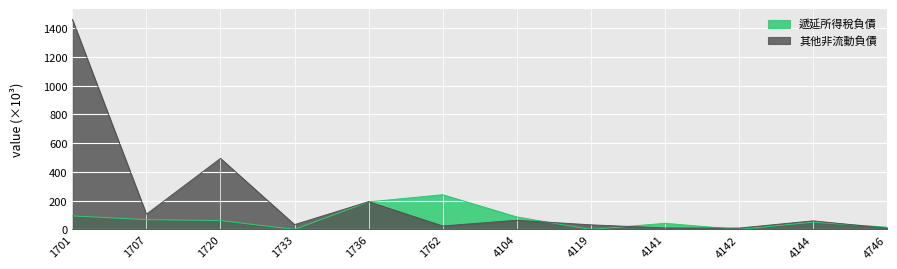

What are all the series names shown in the legend?

遞延所得稅負債, 其他非流動負債